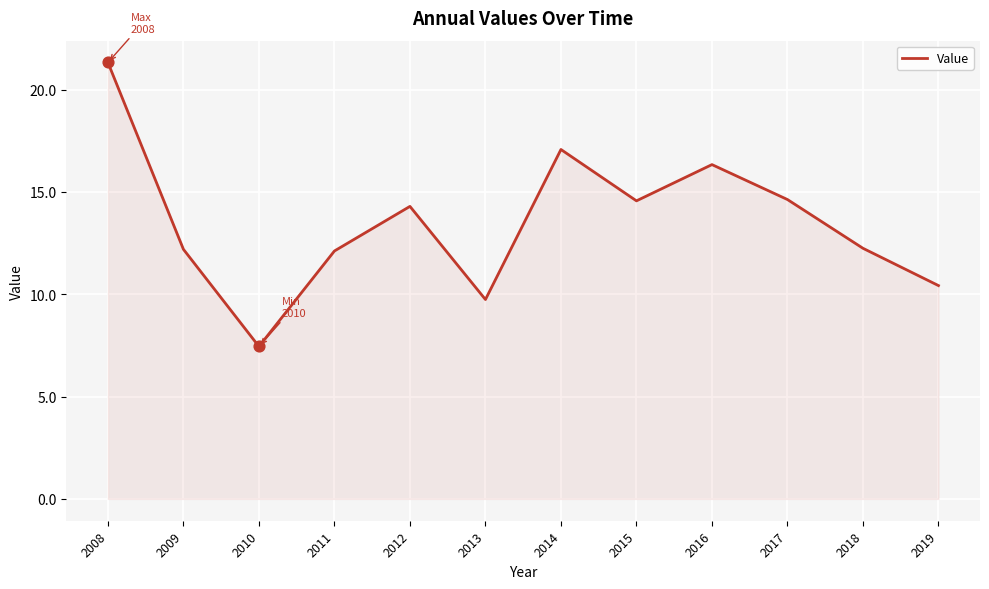

Approximately how many times larger is the value at 2015 compared to 2010?

2.0